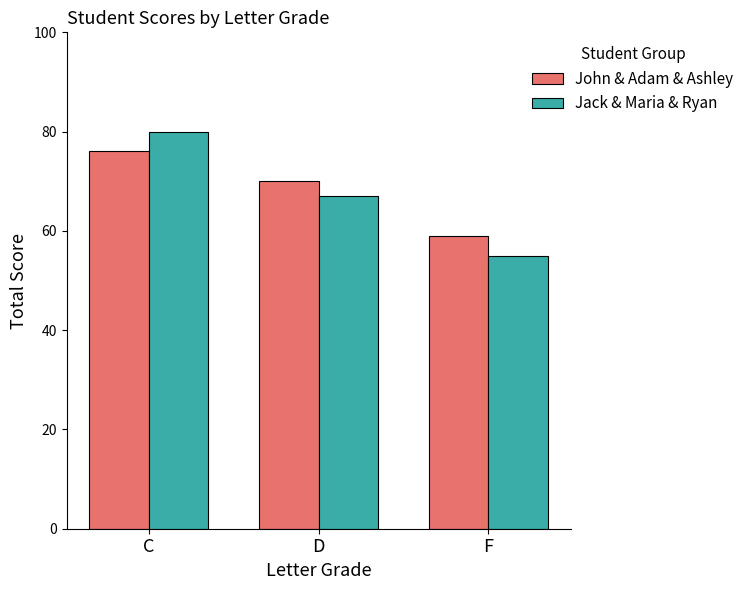

Reading left to right, extract all data points from this chart.

John & Adam & Ashley: C=76	D=70	F=59
Jack & Maria & Ryan: C=80	D=67	F=55